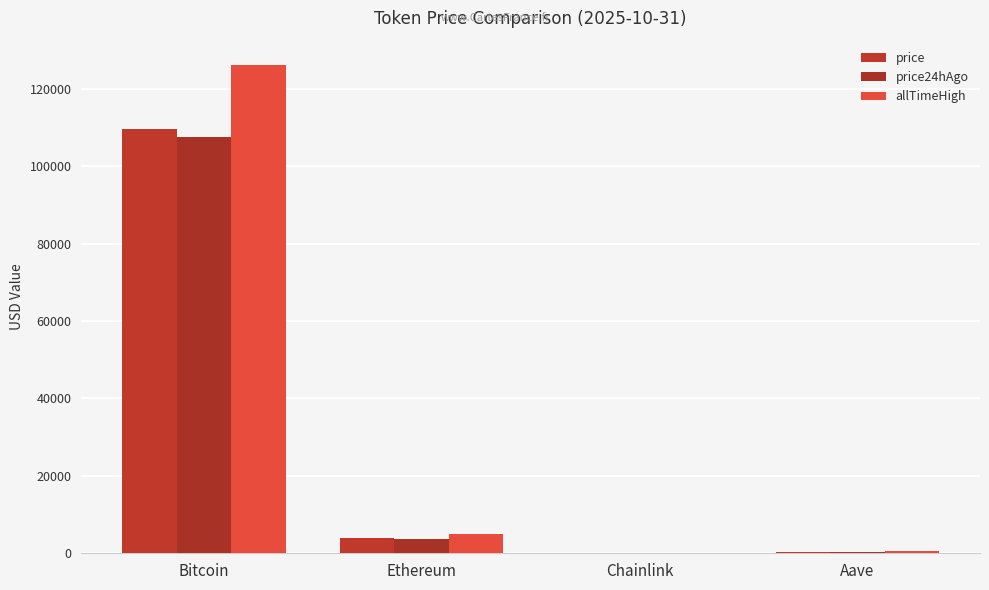

Count the number of categories in the chart.

4